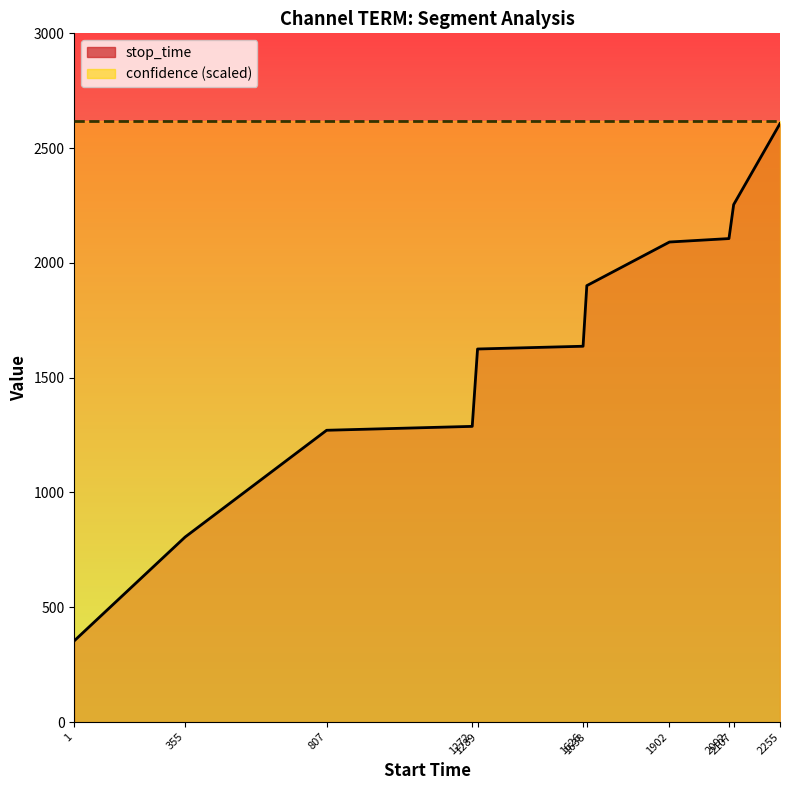

What is the average value?

1631